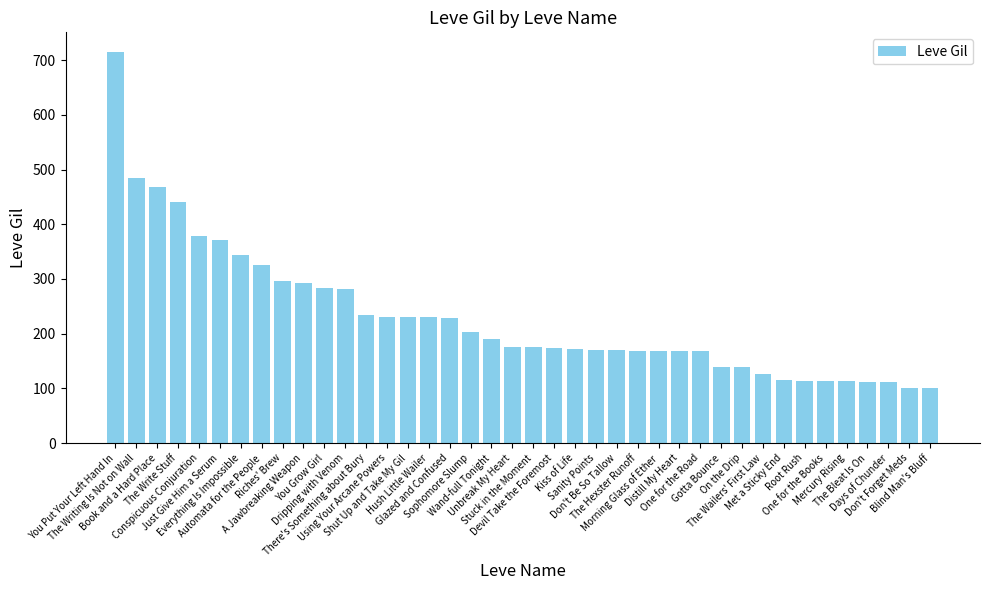

What is the difference between the second highest and second lowest values?

384